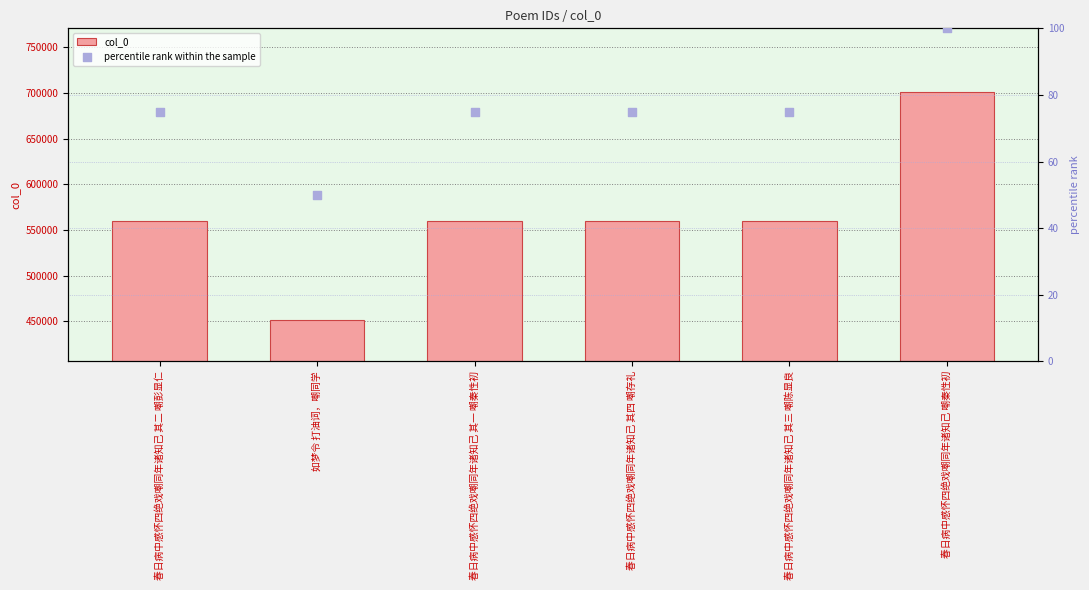

What are all the series names shown in the legend?

col_0, percentile rank within the sample